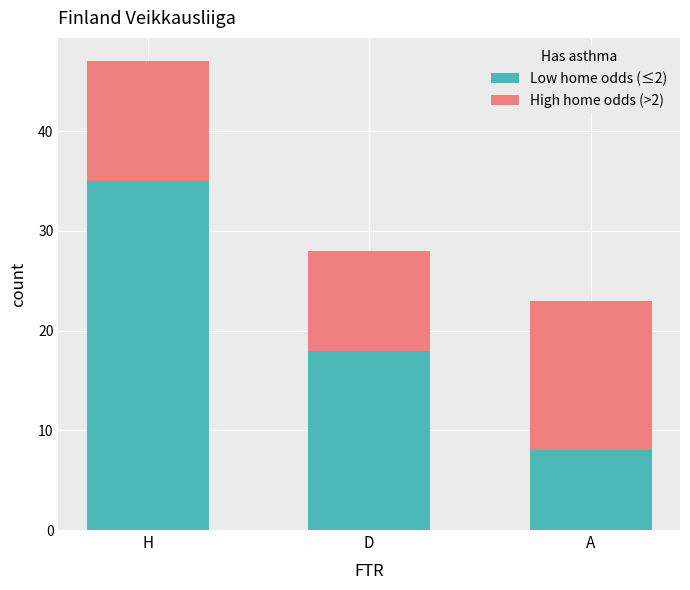

Which category has the lowest value in the Low home odds (≤2) series?

A